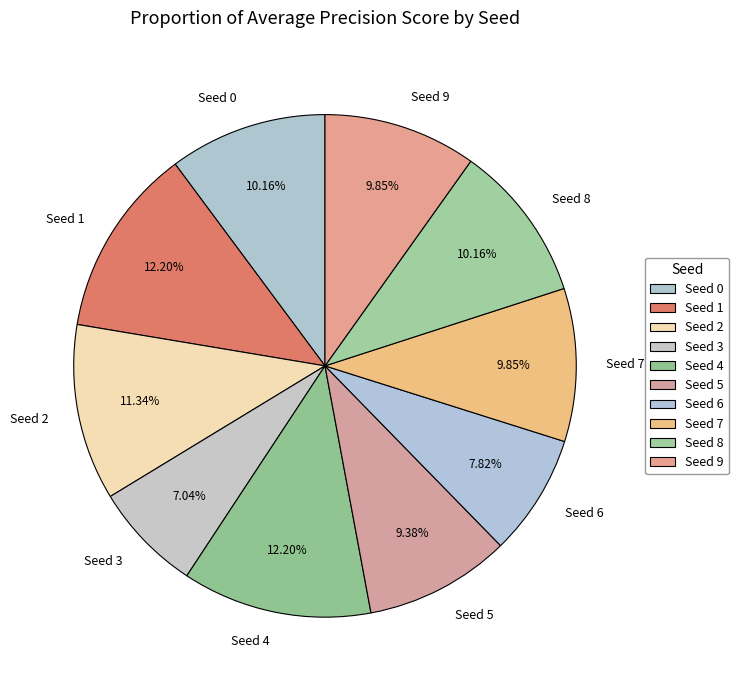

Is Seed 0 the majority of the pie?

No